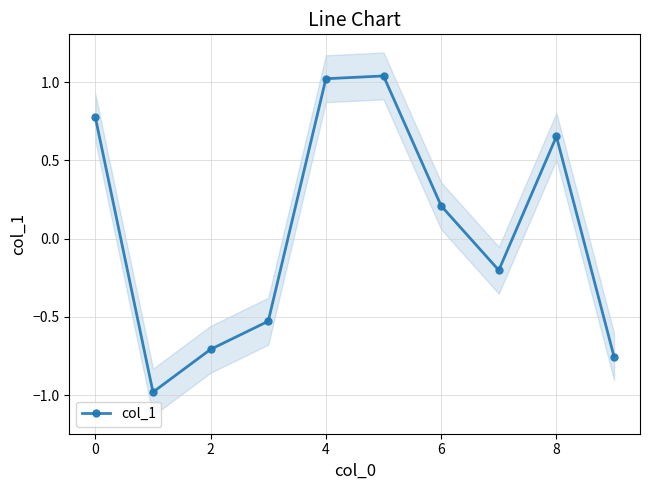

What is the difference between the second highest and minimum values?

2.0